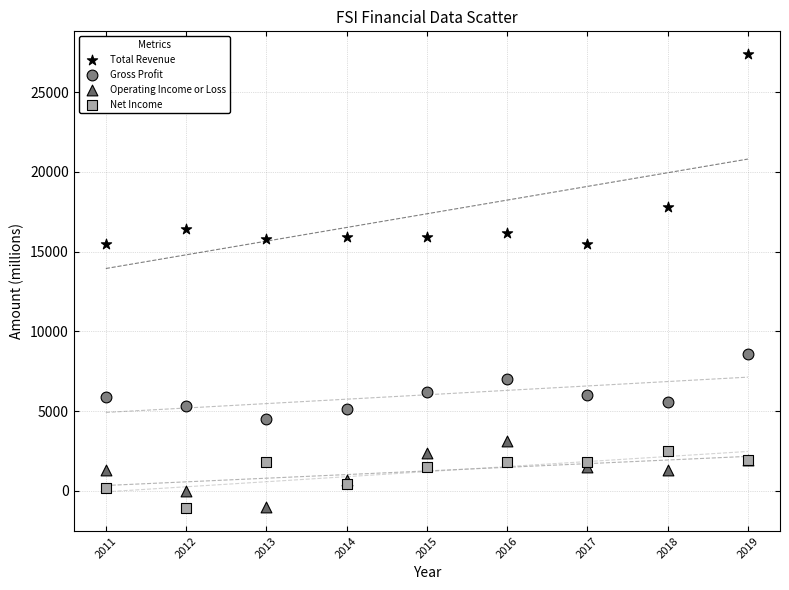

What is the X range (max minus min) for the scatter plot?

8